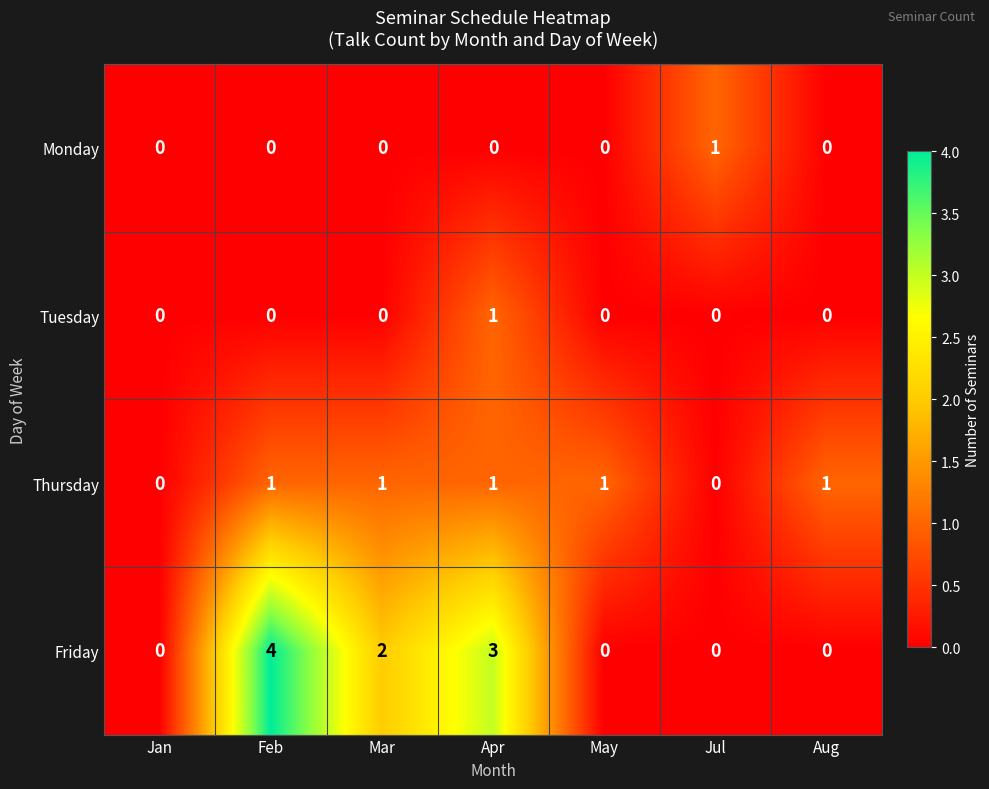

Which series changed the most between Feb and Jul?

Friday